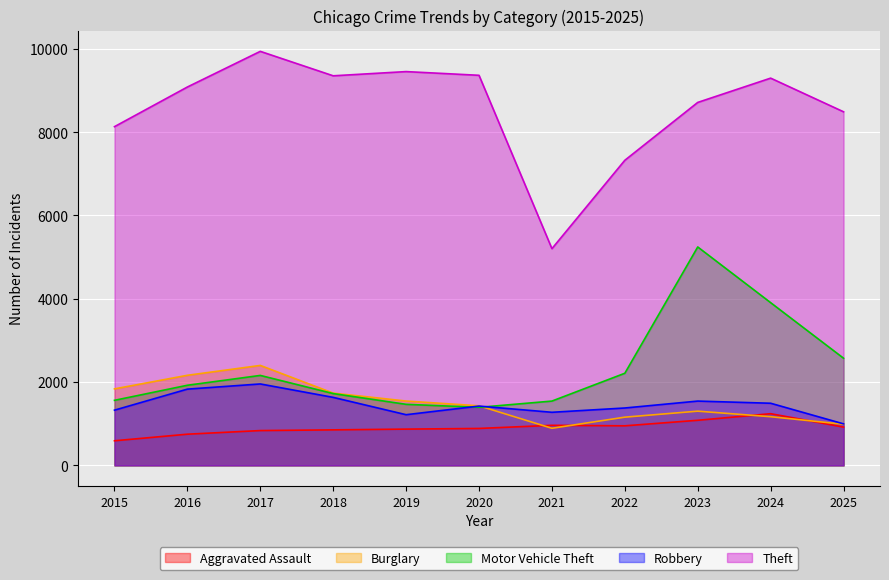

Reading left to right, what are all the values shown in this chart?

Aggravated Assault: 591	749	836	853	871	887	962	950	1083	1241	920
Burglary: 1837	2163	2400	1735	1545	1430	891	1158	1302	1169	988
Motor Vehicle Theft: 1562	1924	2160	1724	1466	1394	1544	2212	5244	3907	2573
Robbery: 1326	1831	1955	1633	1217	1424	1275	1378	1544	1492	997
Theft: 8132	9084	9940	9353	9454	9365	5203	7325	8714	9297	8489